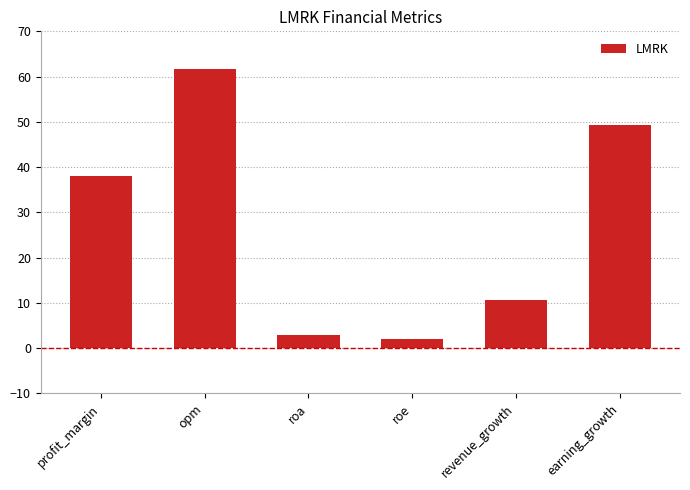

At which category does the chart reach its minimum across all series?

roe